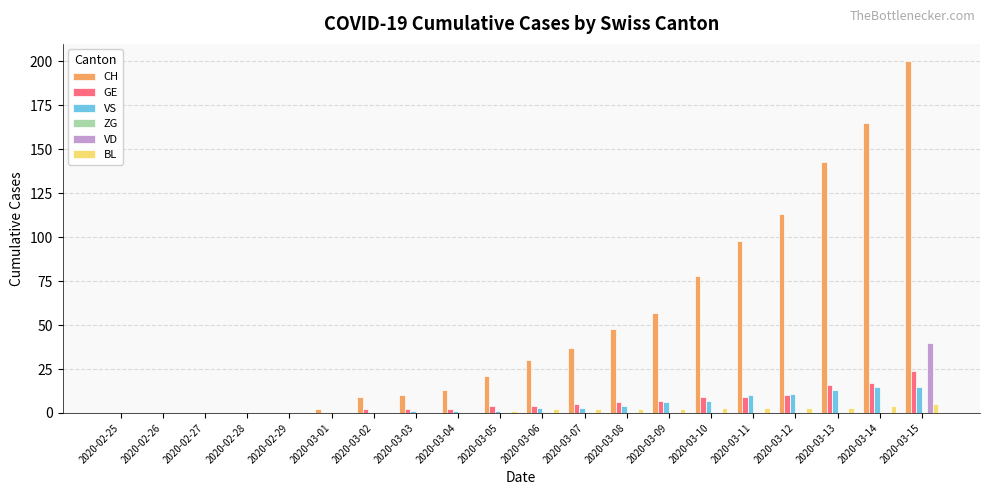

Are the bars grouped side by side (vs. stacked)?

Yes